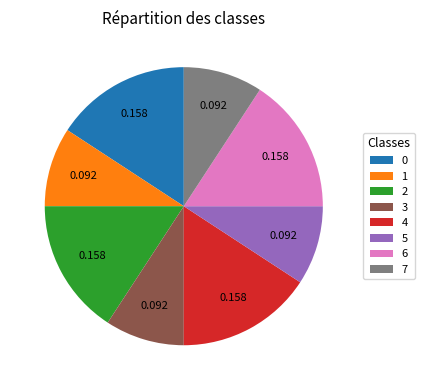

Do 1 and 5 together represent more than half of the pie?

No